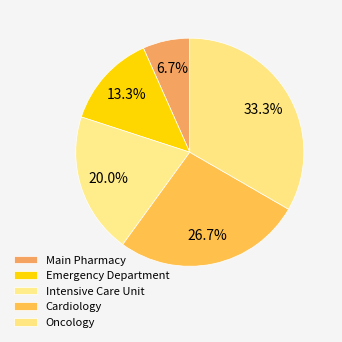

Is Emergency Department the majority of the pie?

No